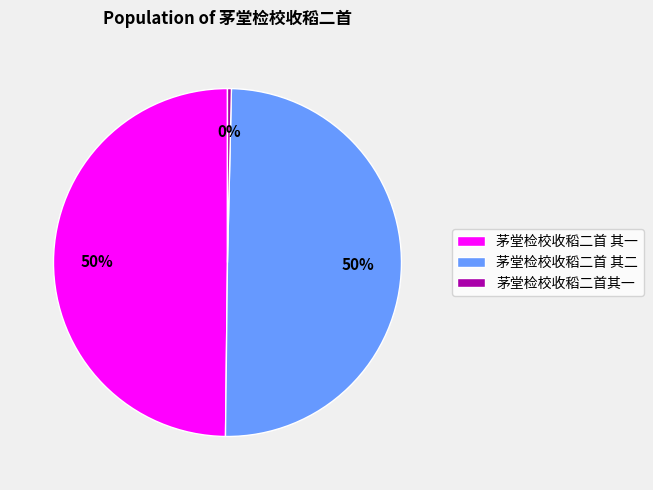

How many segments does this pie chart have?

3